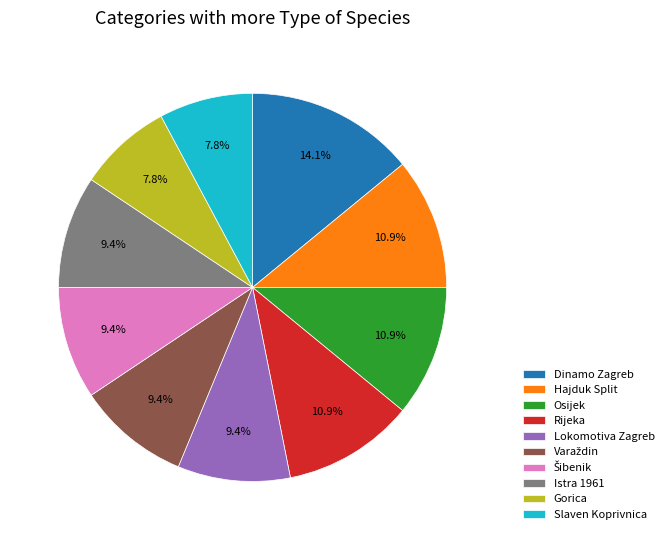

What is the largest slice in the pie chart?

Dinamo Zagreb